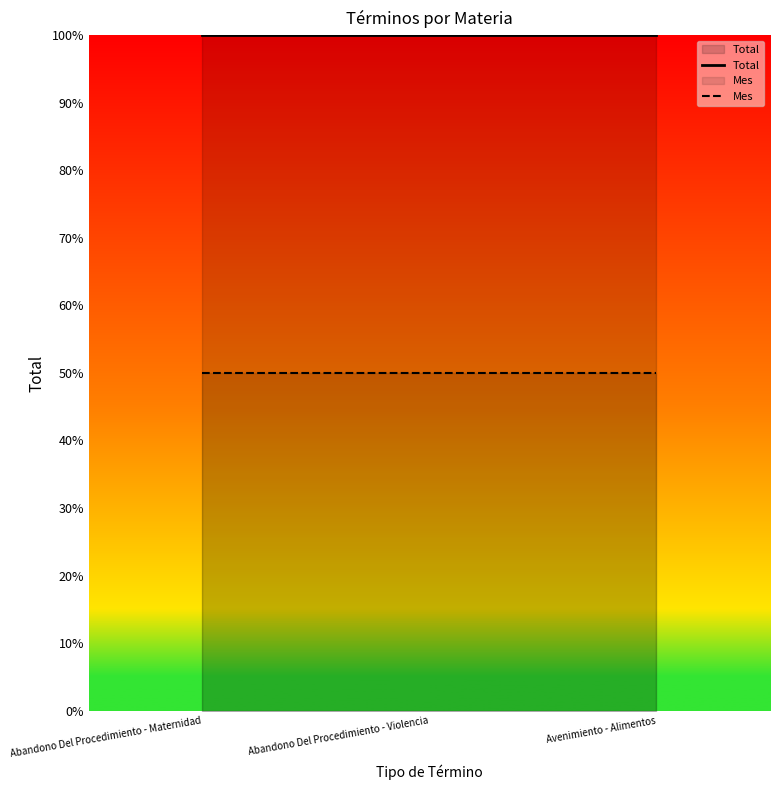

What is the sum of all Total values?

300